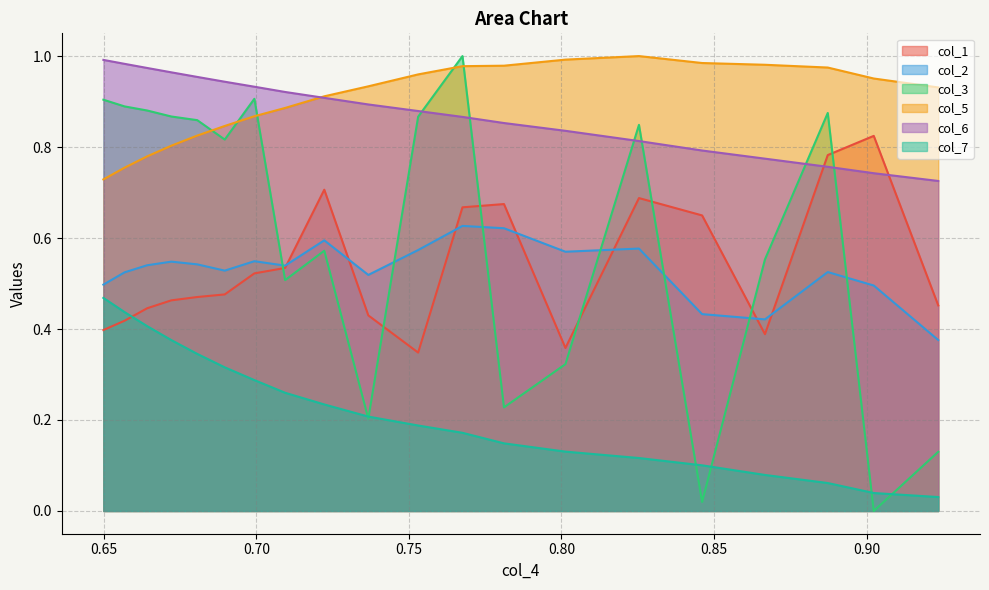

Which series has the largest total across all categories?

col_5